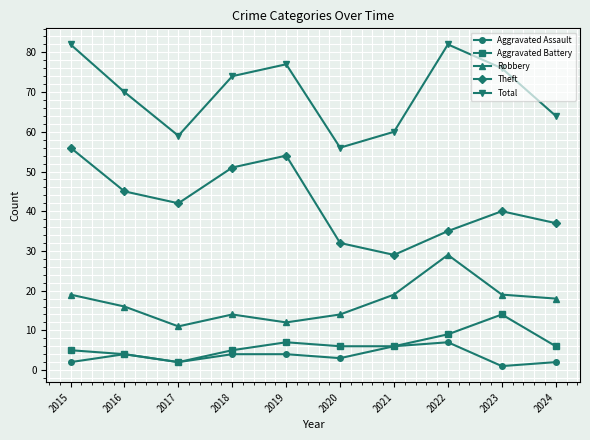

Reading right to left, transcribe all the data shown in this chart.

Aggravated Assault: 2024=2	2023=1	2022=7	2021=6	2020=3	2019=4	2018=4	2017=2	2016=4	2015=2
Aggravated Battery: 2024=6	2023=14	2022=9	2021=6	2020=6	2019=7	2018=5	2017=2	2016=4	2015=5
Robbery: 2024=18	2023=19	2022=29	2021=19	2020=14	2019=12	2018=14	2017=11	2016=16	2015=19
Theft: 2024=37	2023=40	2022=35	2021=29	2020=32	2019=54	2018=51	2017=42	2016=45	2015=56
Total: 2024=64	2023=76	2022=82	2021=60	2020=56	2019=77	2018=74	2017=59	2016=70	2015=82